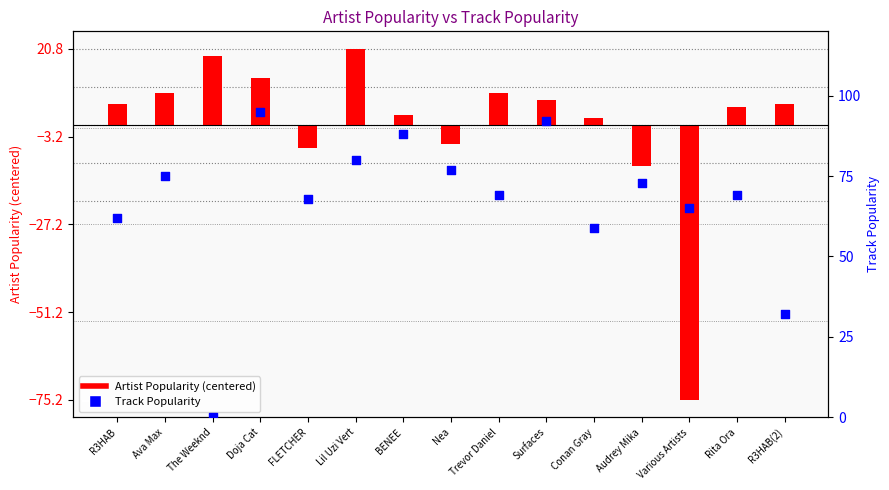

At how many categories does at least one series exceed 92?

1